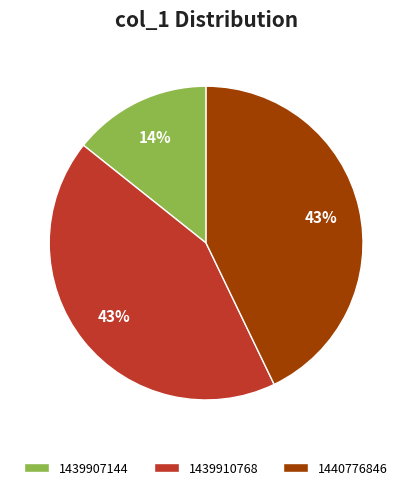

Do 1439907144 and 1439910768 together represent more than half of the pie?

Yes